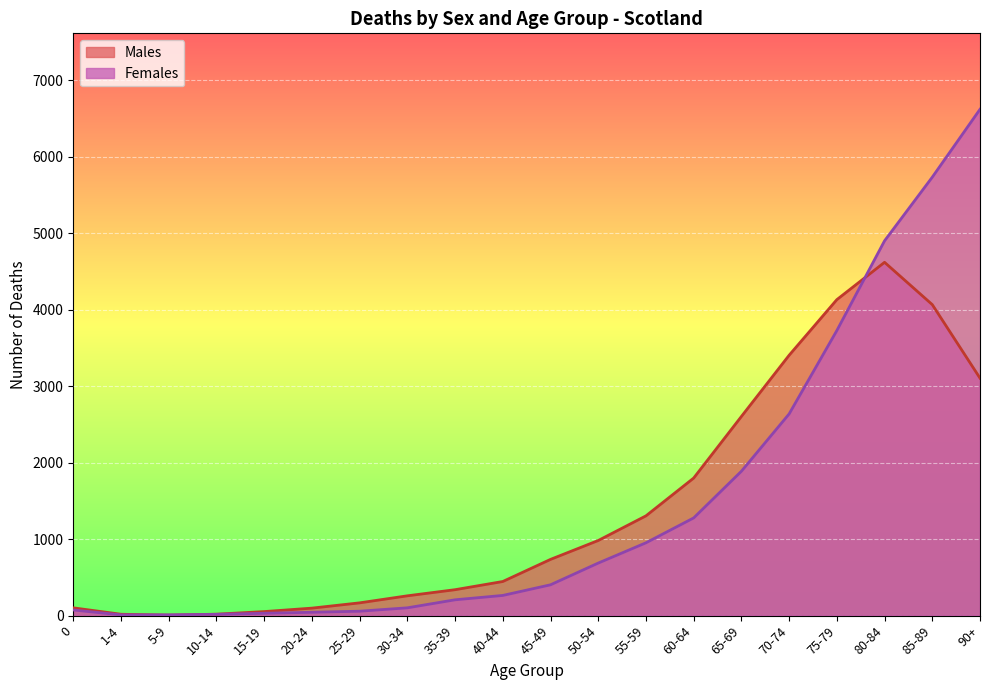

List the series in order of their overall mean, highest first.

Females, Males